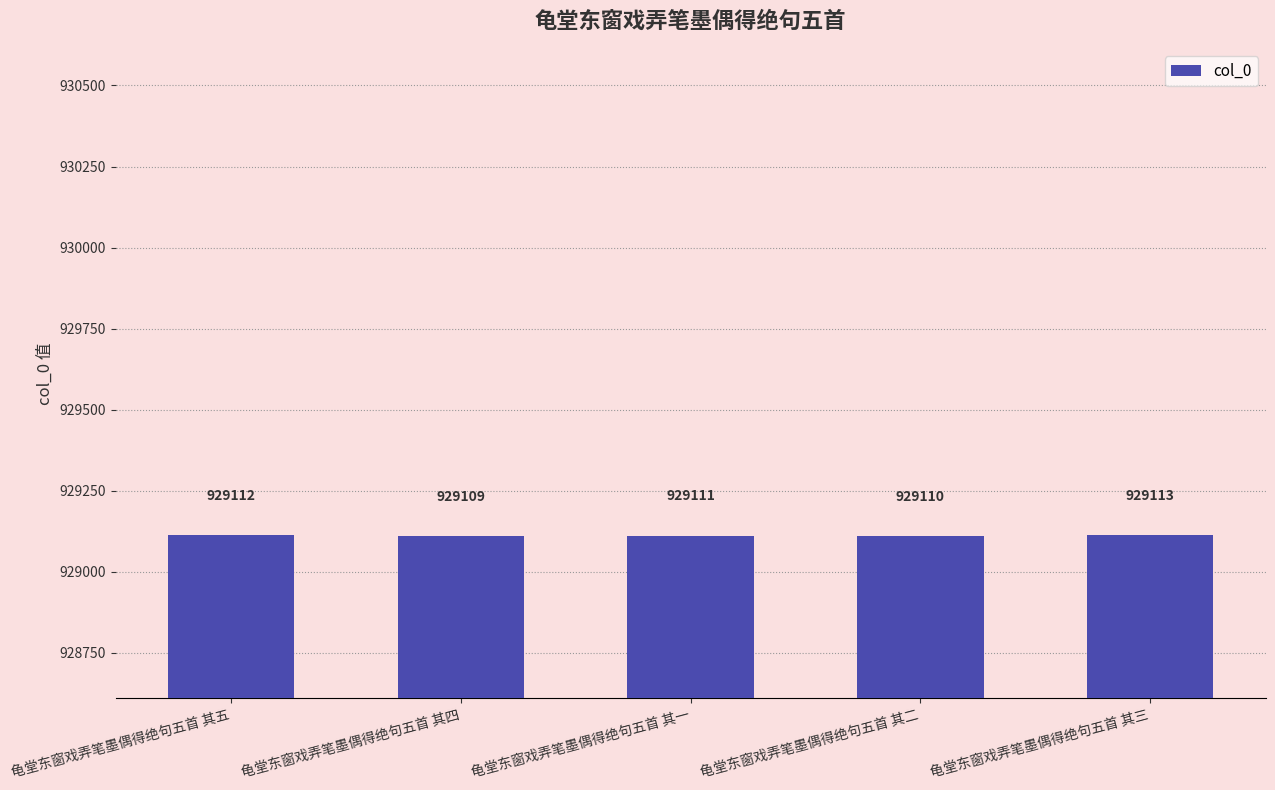

Reading left to right, transcribe all the data shown in this chart.

龟堂东窗戏弄笔墨偶得绝句五首 其五=929112	龟堂东窗戏弄笔墨偶得绝句五首 其四=929109	龟堂东窗戏弄笔墨偶得绝句五首 其一=929111	龟堂东窗戏弄笔墨偶得绝句五首 其二=929110	龟堂东窗戏弄笔墨偶得绝句五首 其三=929113